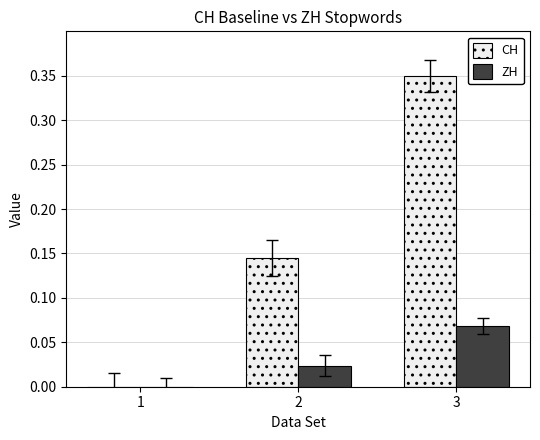

Which series changed the most between 1 and 2?

CH